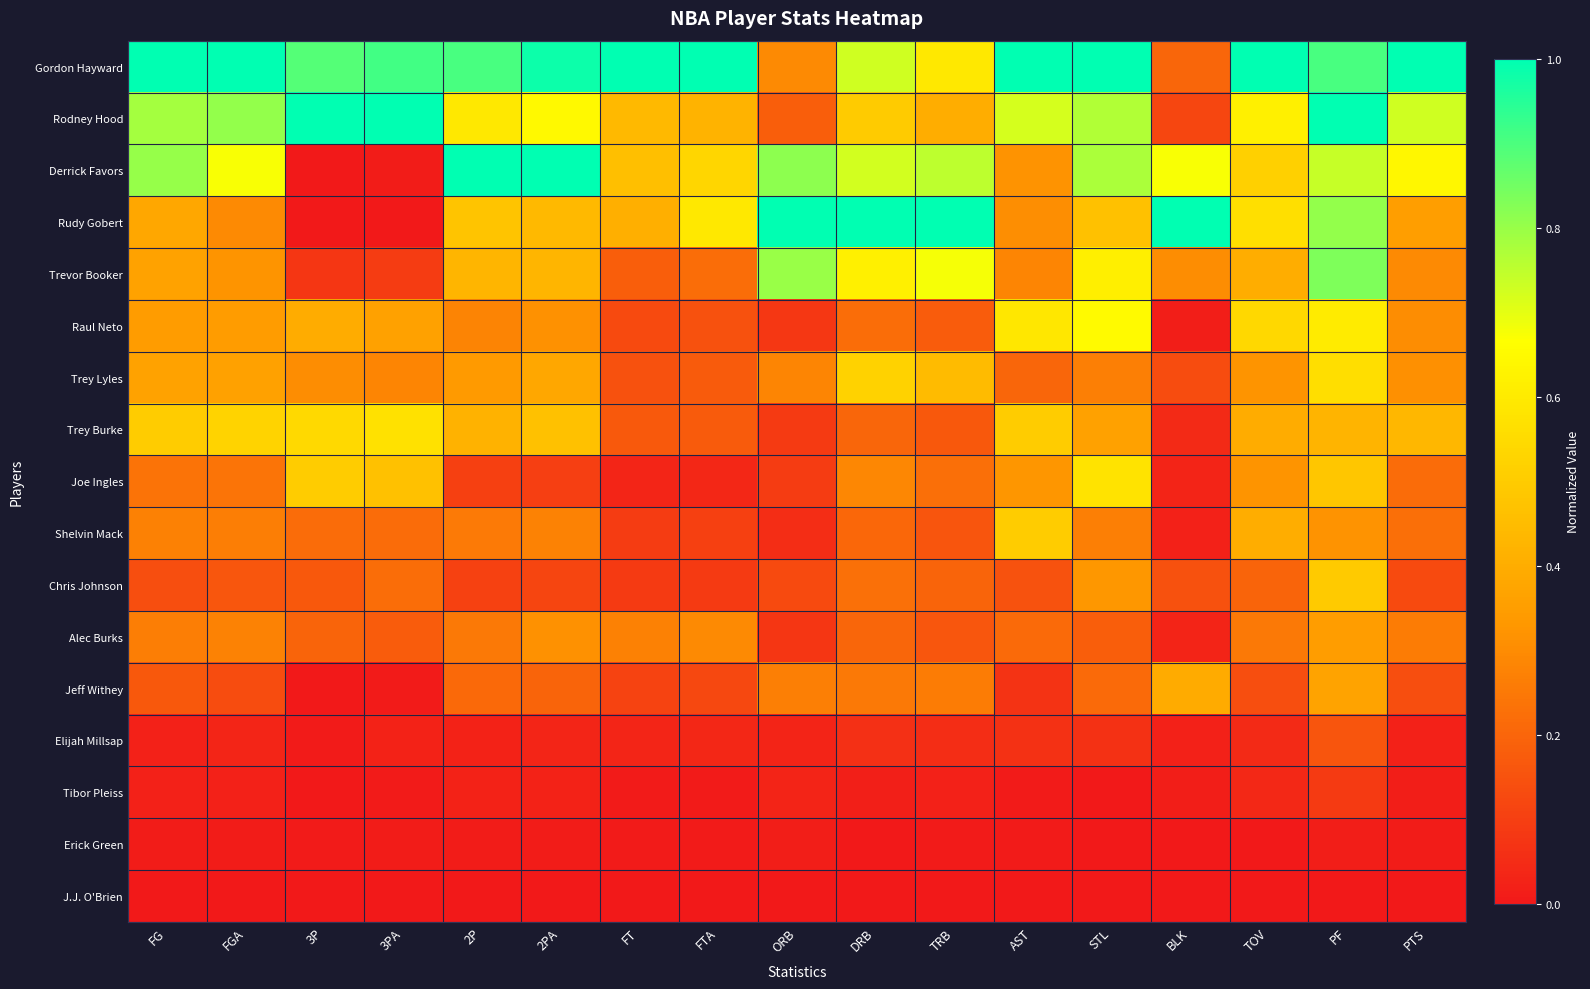

How many categories are shown in the chart?

17